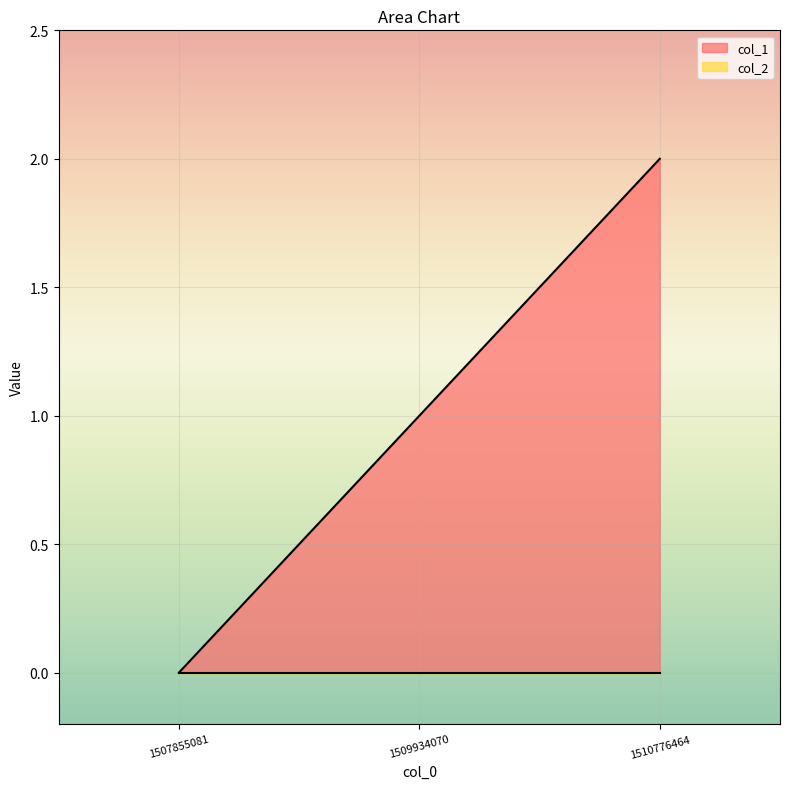

What value does the data have at 1510776464?

2